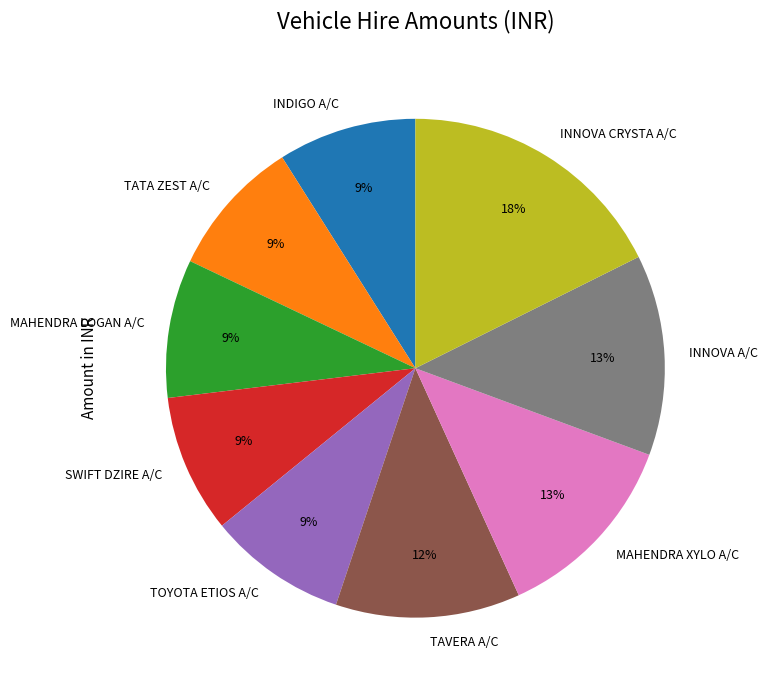

Does SWIFT DZIRE A/C account for over 50% of the chart?

No